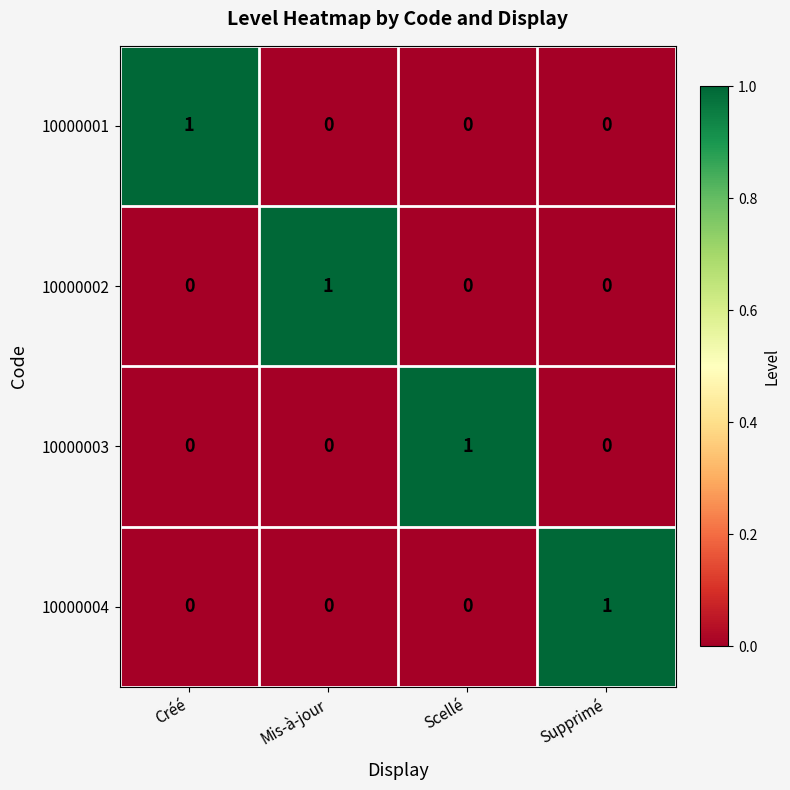

Count the number of data series in this chart.

4